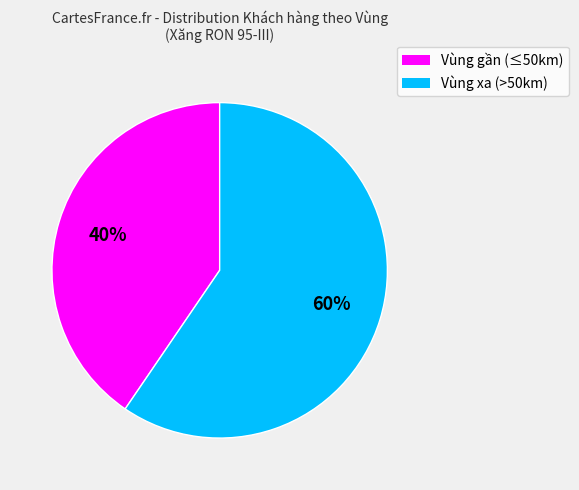

To the nearest percent, what is the average slice percentage?

50%